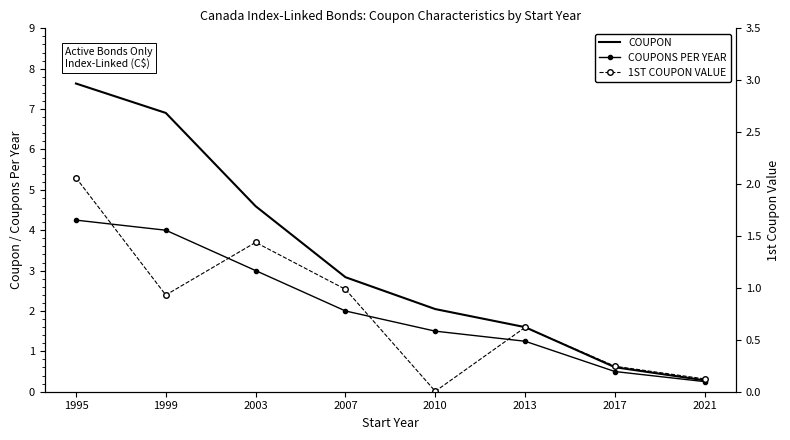

What is the value of the COUPON point at the 1st from the left?

7.6